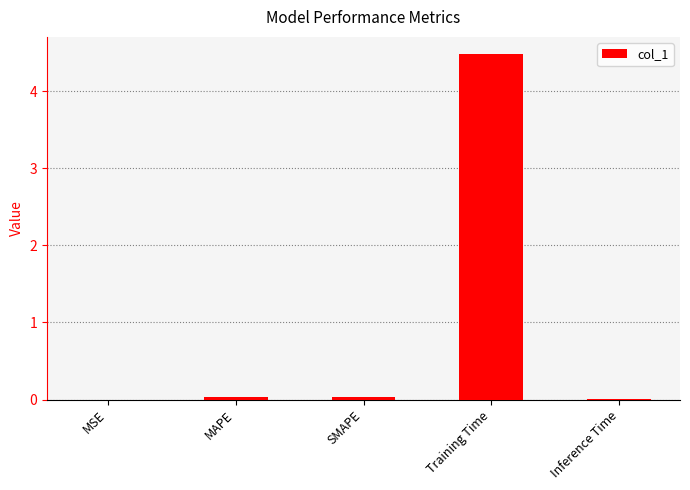

What is the sum of all values?

4.6